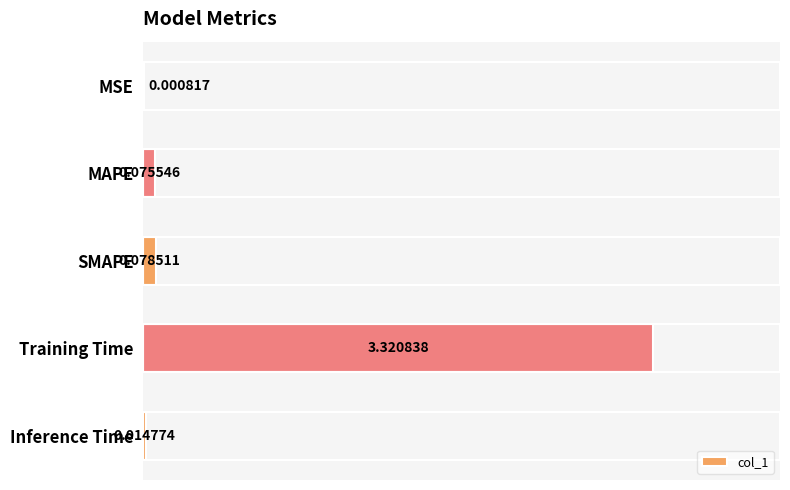

Where is the data nearest to the value 1?

SMAPE